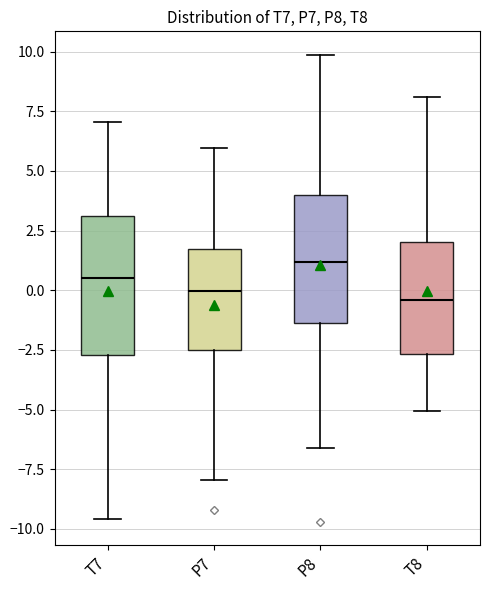

Reading left to right, read every box against the y-axis: the position of its median line, the range the box covers, and the ends of its whiskers. The values are not printed on the chart, so give them approximately, as read against the axis.

T7: median 0.5, box -2.5 to 3.0, whiskers -9.5 to 7.0
P7: median 0.0, box -2.5 to 1.5, whiskers -8.0 to 6.0
P8: median 1.0, box -1.5 to 4.0, whiskers -6.5 to 10.0
T8: median -0.5, box -2.5 to 2.0, whiskers -5.0 to 8.0